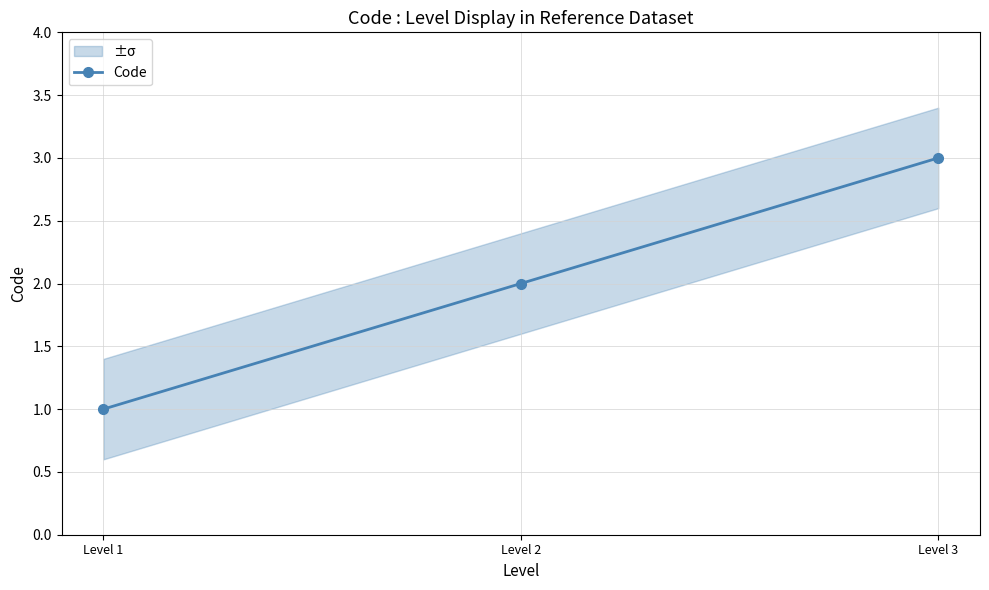

Reading left to right, transcribe all the data shown in this chart.

1	2	3